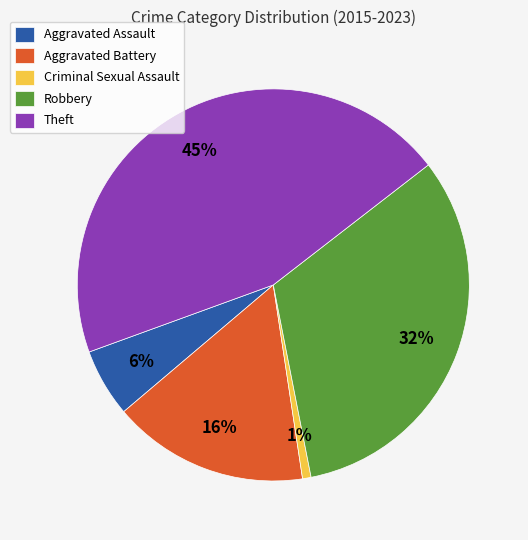

Is Theft the majority of the pie?

No